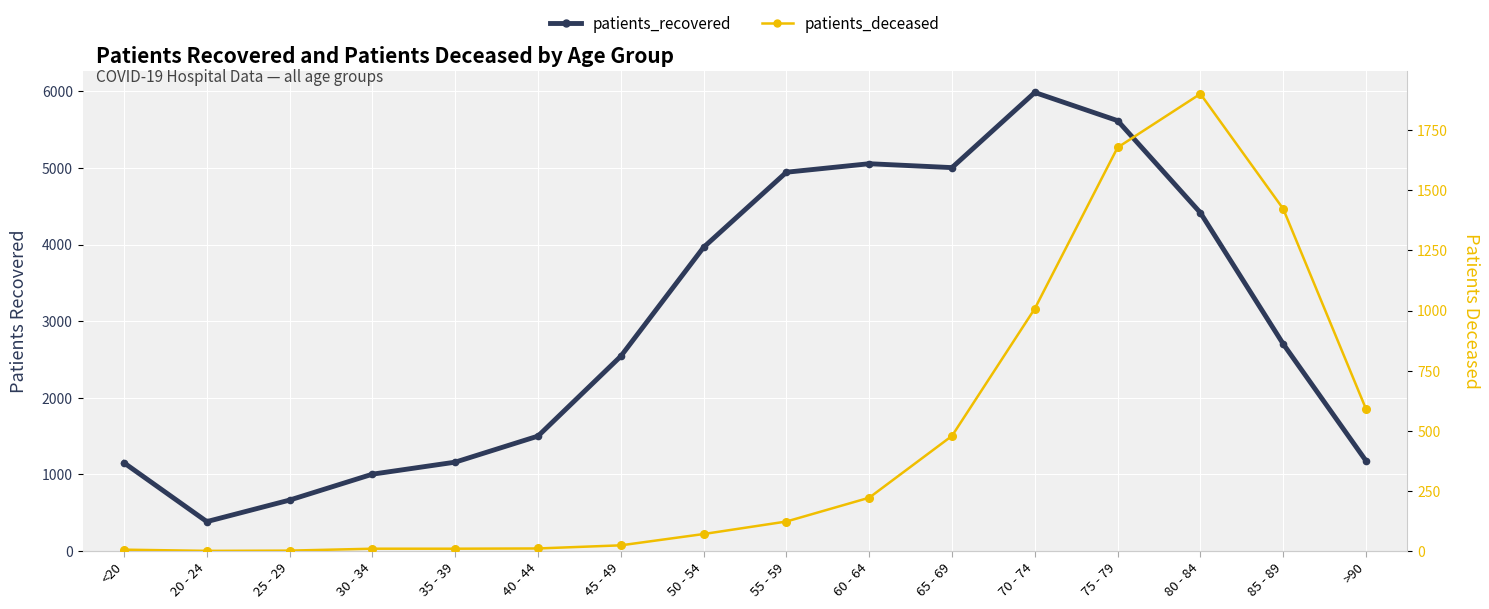

Reading left to right, extract all data points from this chart.

patients_recovered: 1152	385	666	1004	1161	1501	2543	3965	4945	5056	5005	5986	5618	4416	2704	1178
patients_deceased: 6	1	2	10	10	11	24	71	123	222	479	1008	1678	1901	1423	591